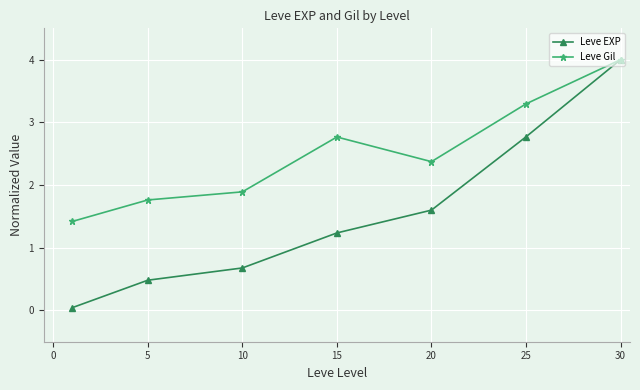

Which series has the widest spread of values?

Leve EXP